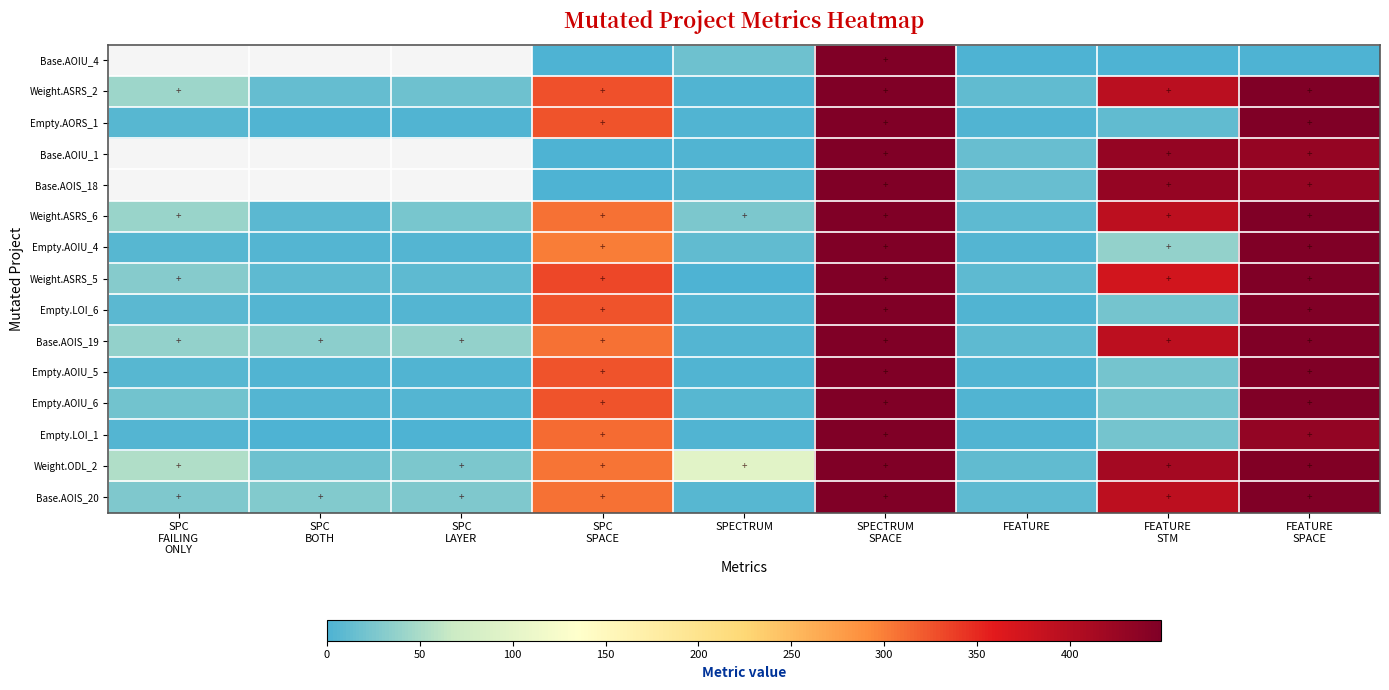

How many series are shown in this chart?

15